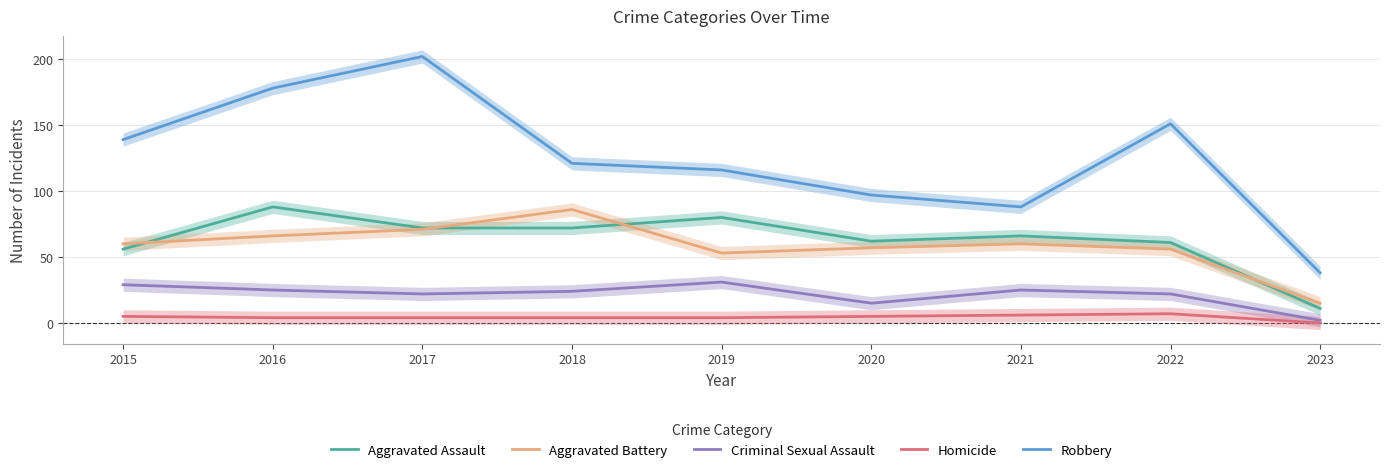

Which label corresponds to the smallest value in the chart?

2023